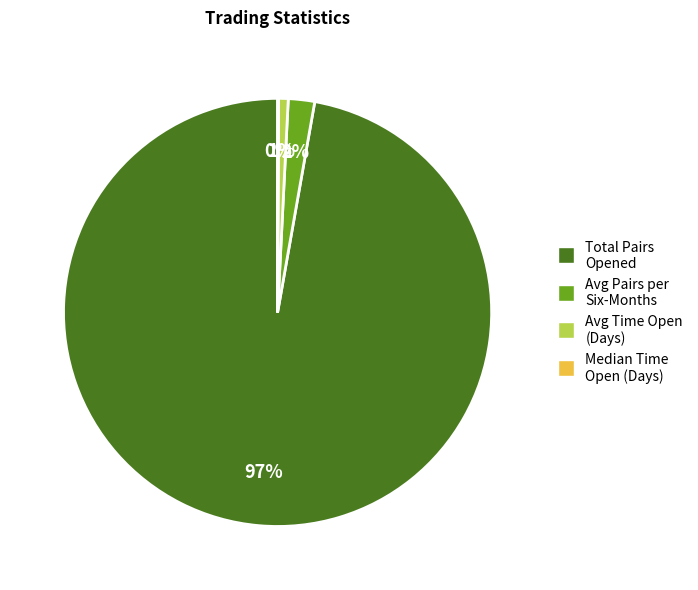

True or false: Total Pairs Opened accounts for 97% of the total.

True